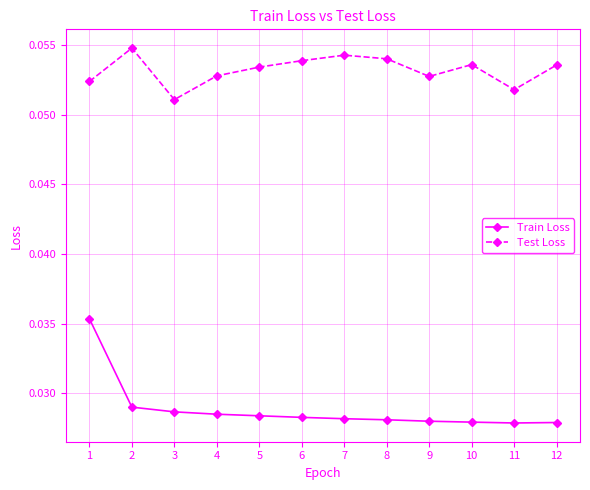

True or false: Test Loss and Train Loss cross at least once.

False